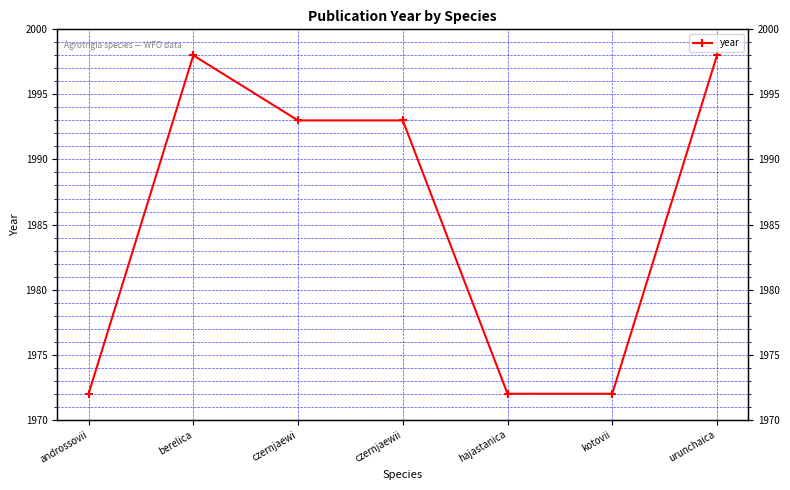

What is the minimum value shown in the chart?

1972